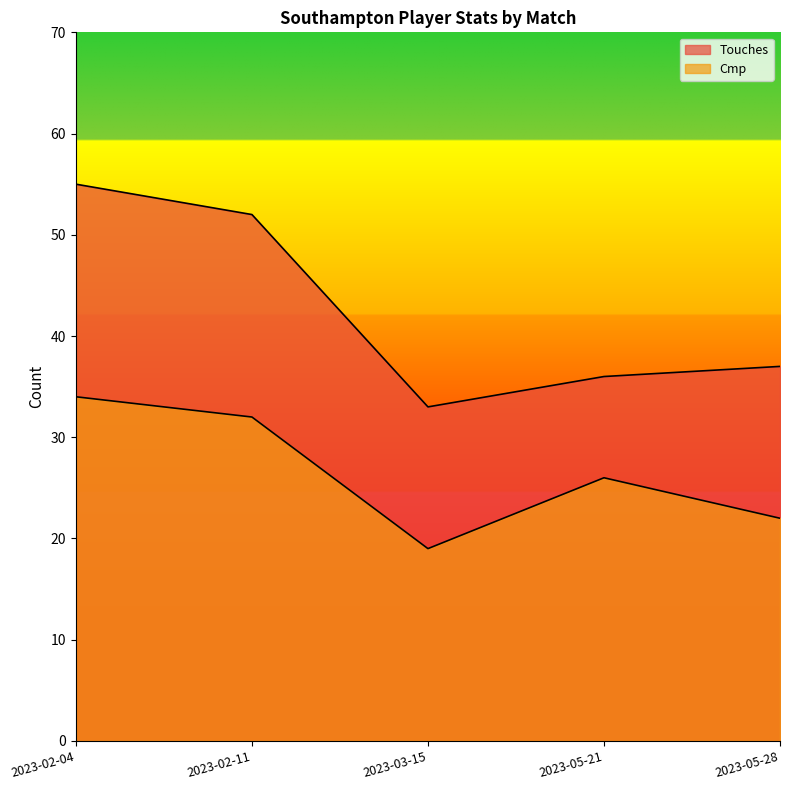

Does the chart have visible grid lines?

No